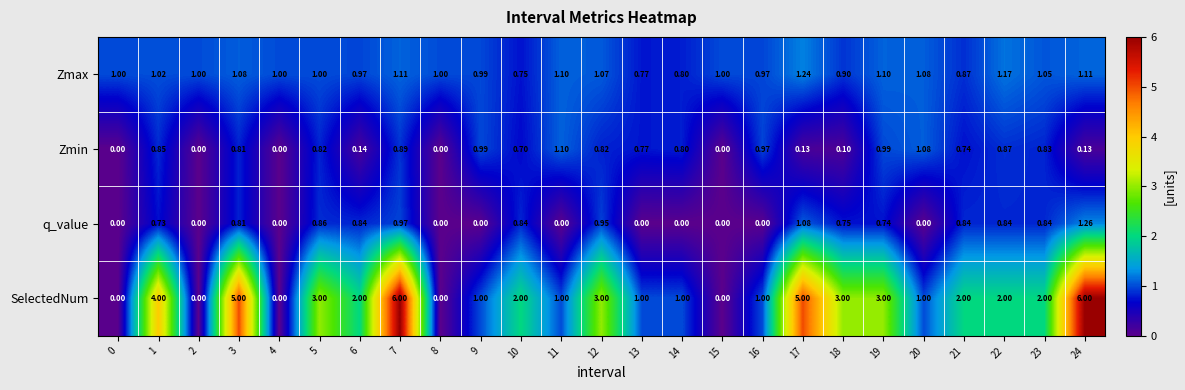

Which series changed the most between 3 and 24?

SelectedNum